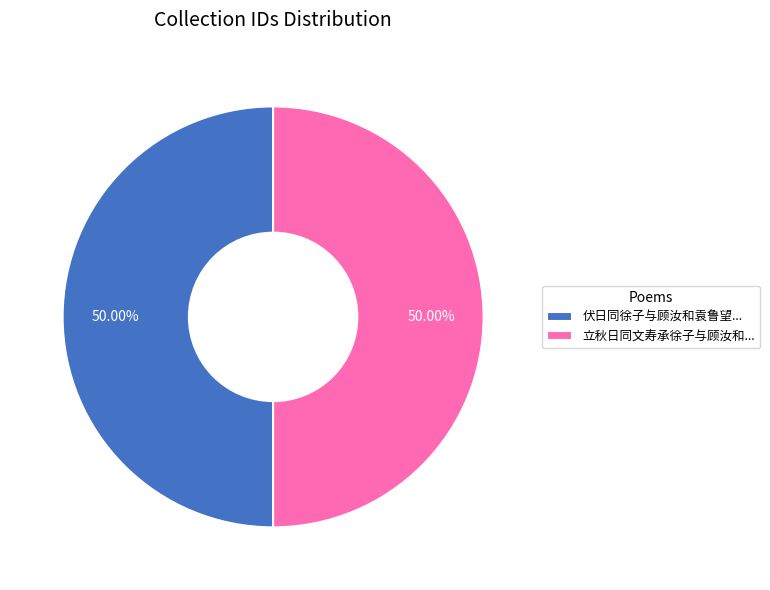

What is the ratio of the value at 立秋日同文寿承徐子与顾汝和... to the value at 伏日同徐子与顾汝和袁鲁望...?

1.0